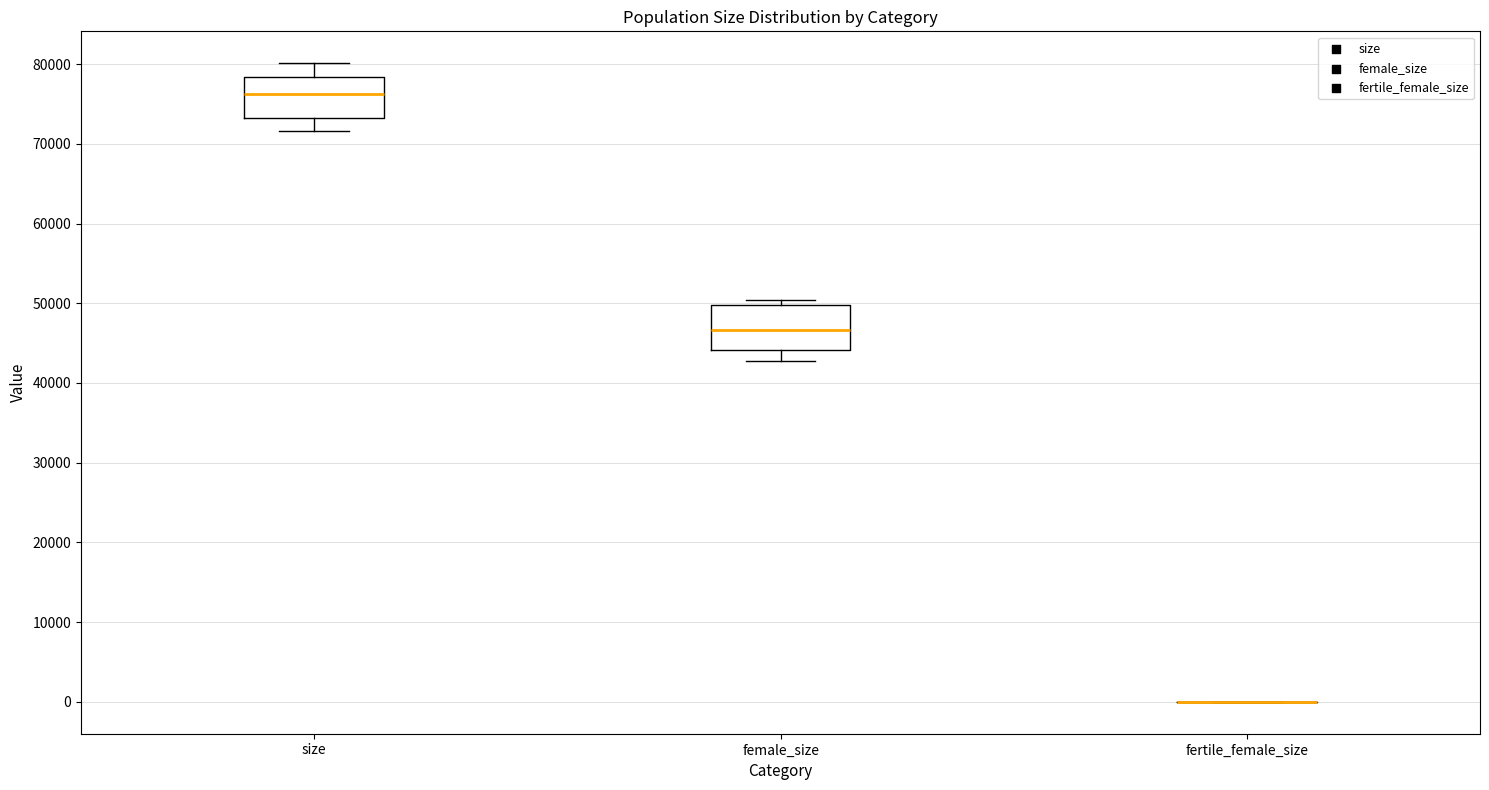

Reading left to right, transcribe this box plot: for each box, give where its median line is, the range the box spans, and where its two whiskers end, as read against the y-axis. The values are not printed on the chart, so give them approximately, as read against the axis.

size: median 76000, box 73000 to 78000, whiskers 72000 to 80000
female_size: median 47000, box 44000 to 50000, whiskers 43000 to 50000 (just above the box's upper edge)
fertile_female_size: box collapsed to a line at 0, whiskers 0 to 0